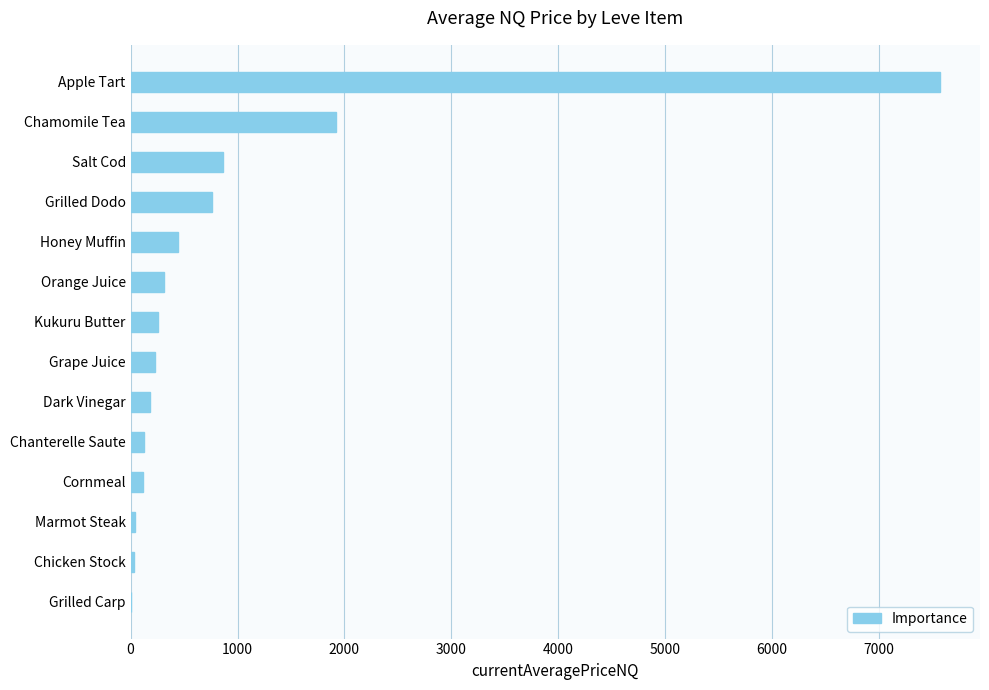

What is the average value?

918.2